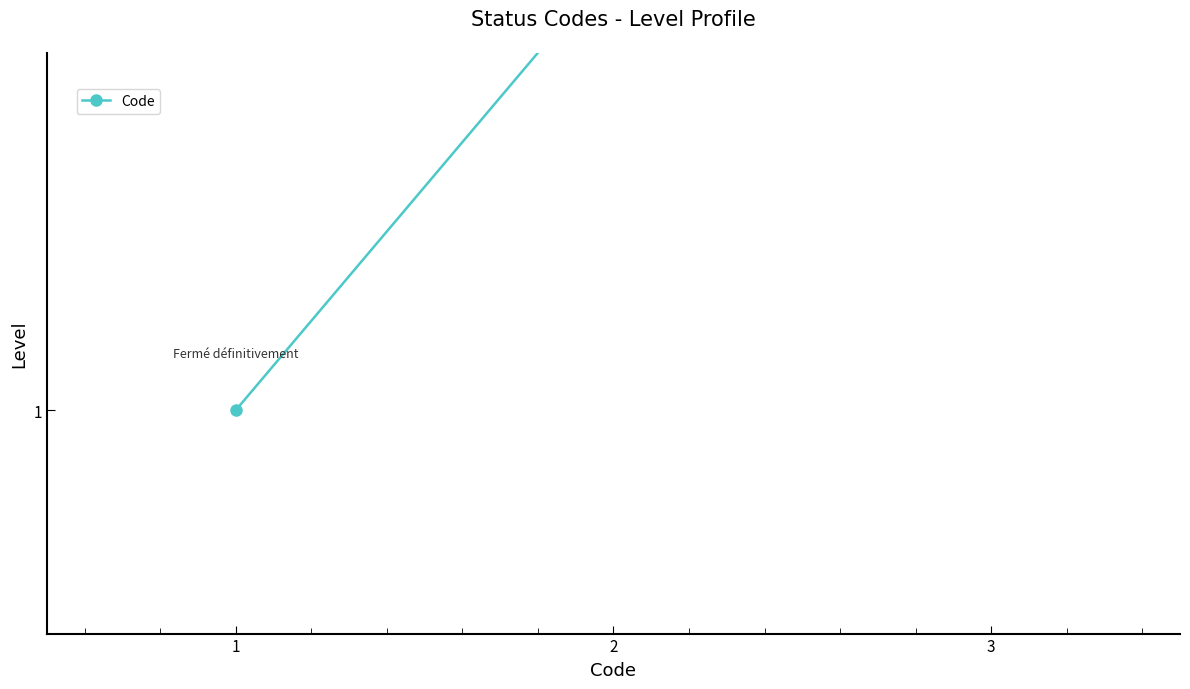

How many data points does each series have?

3